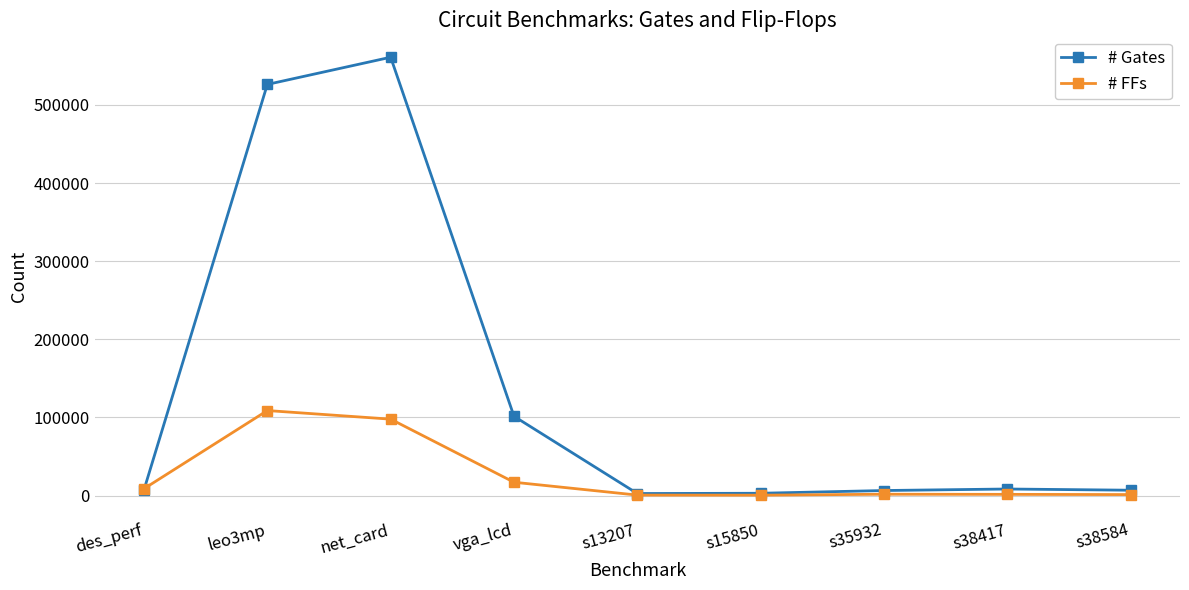

What is the label of the 9th point from the left?

s38584